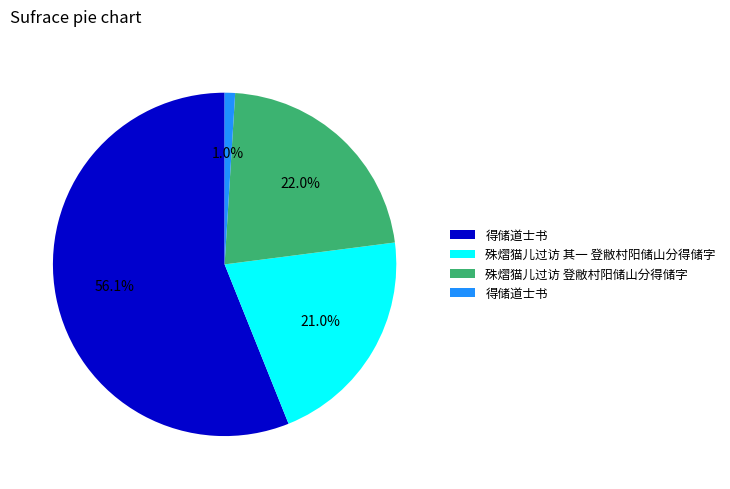

Does any single category account for the majority?

Yes